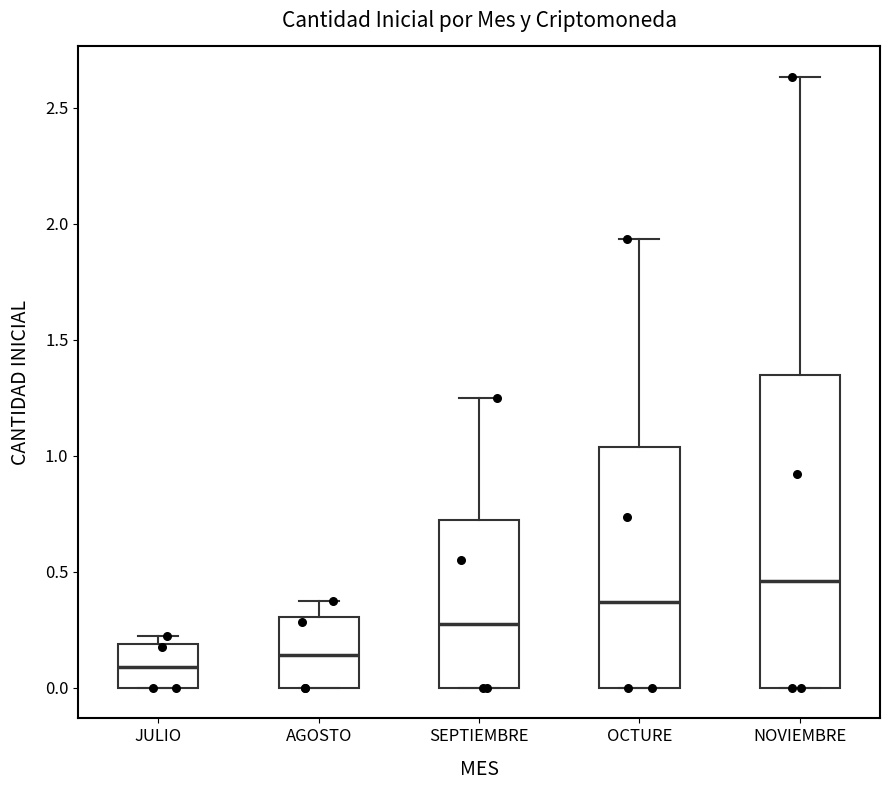

Which box's median line is the highest?

NOVIEMBRE